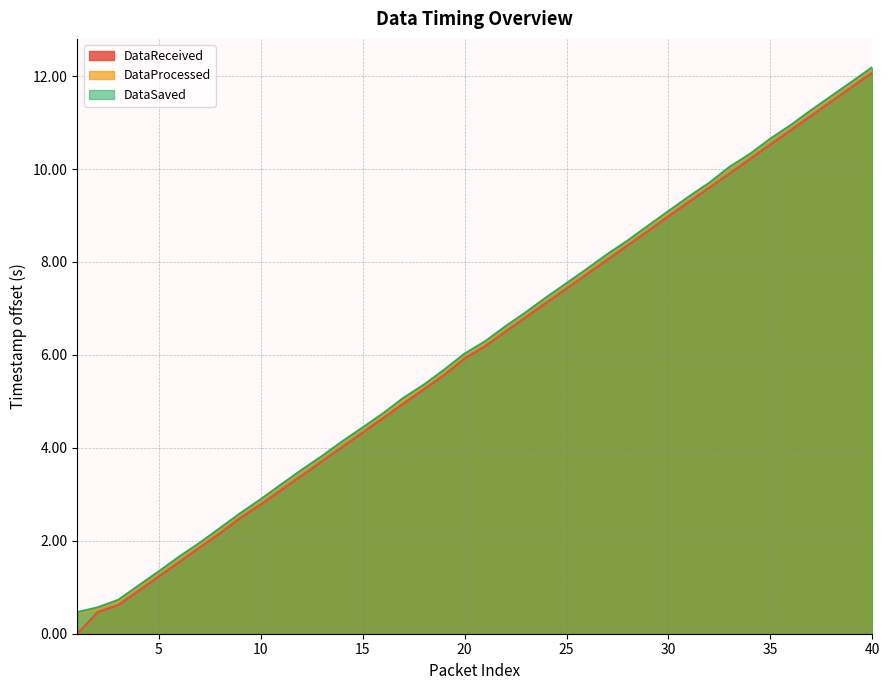

The value of DataReceived at 20 is 5.9. True or false?

True